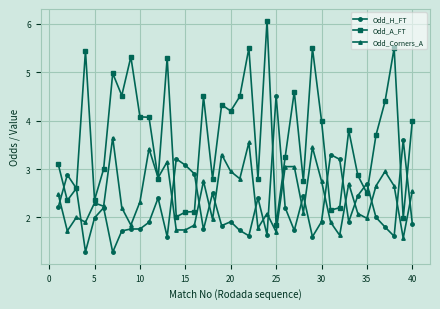

What is the maximum value shown in the chart?

6.1